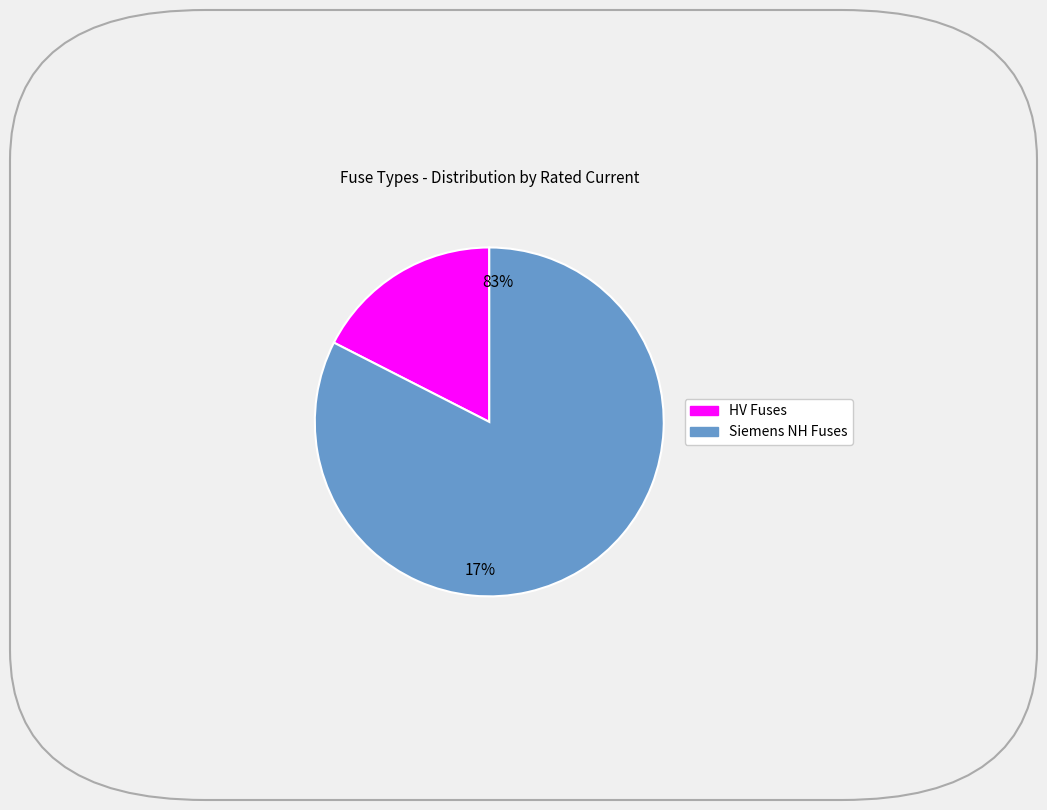

Is HV 200A the majority of the pie?

No